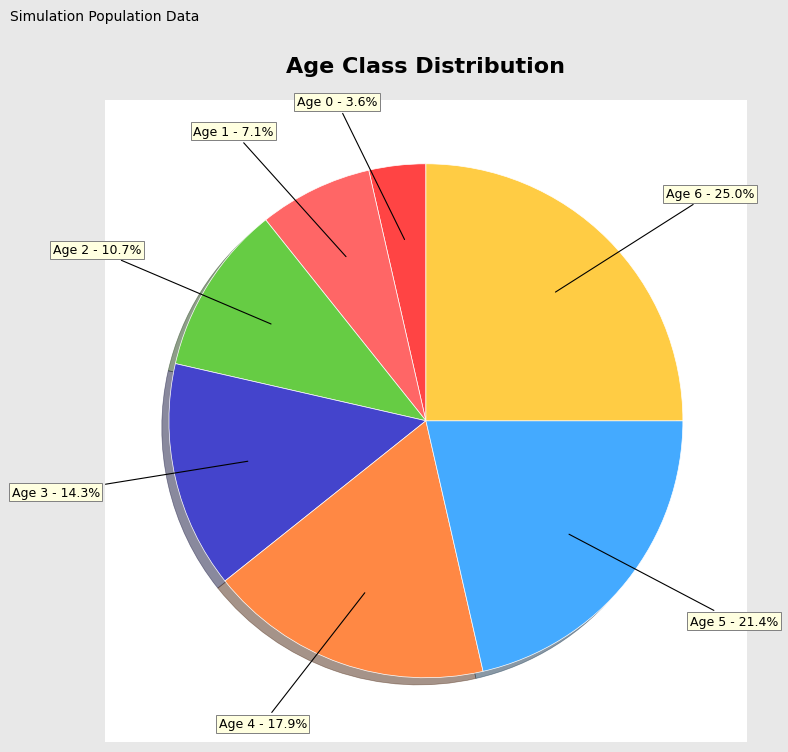

To the nearest percent, what percentage of the pie is Age 6?

25%